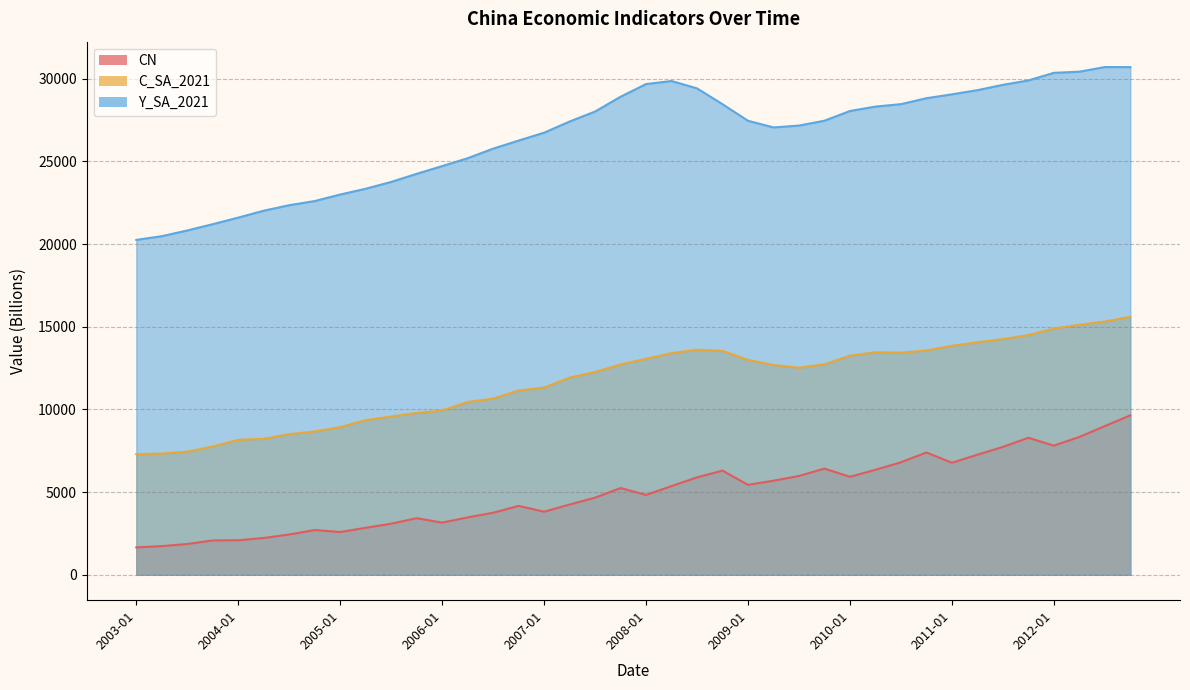

At which category does the chart reach its minimum across all series?

2003-01